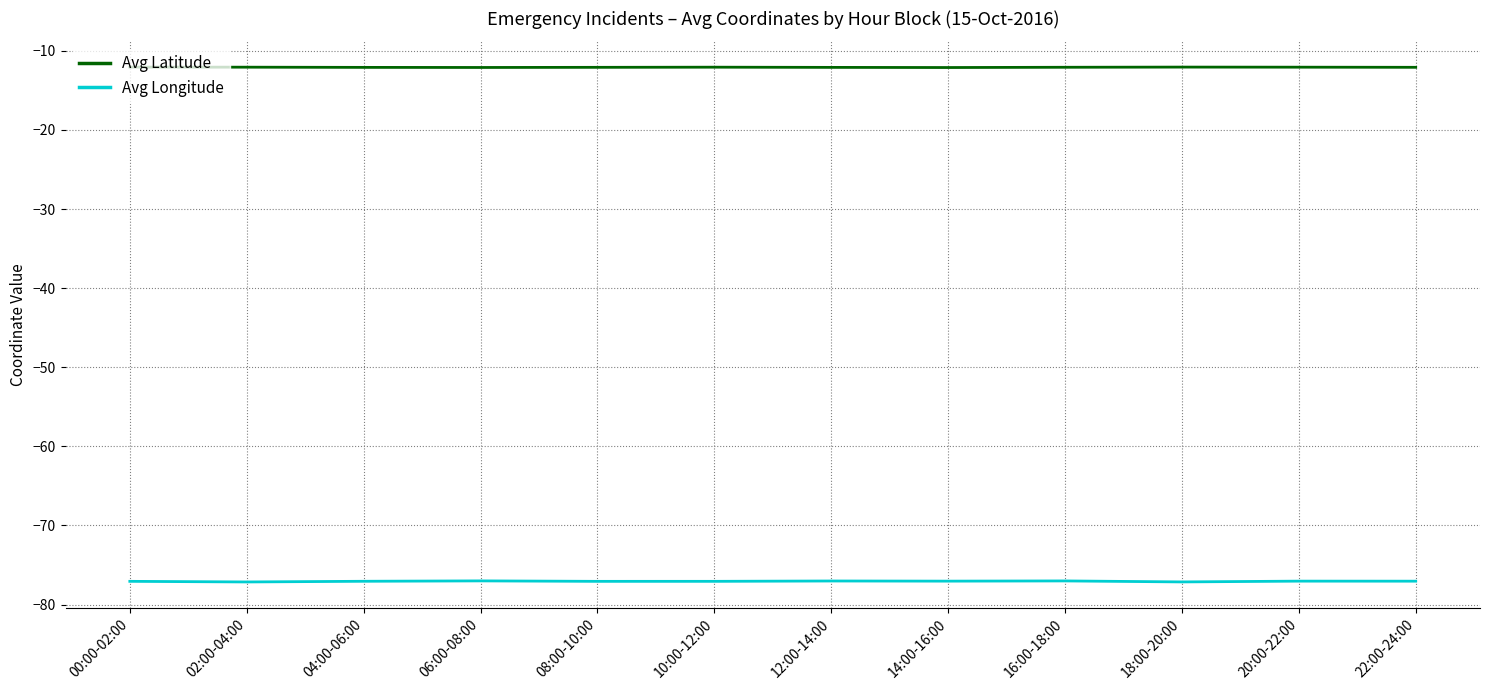

True or false: Avg Longitude has a value of -37.4 at 14:00-16:00.

False